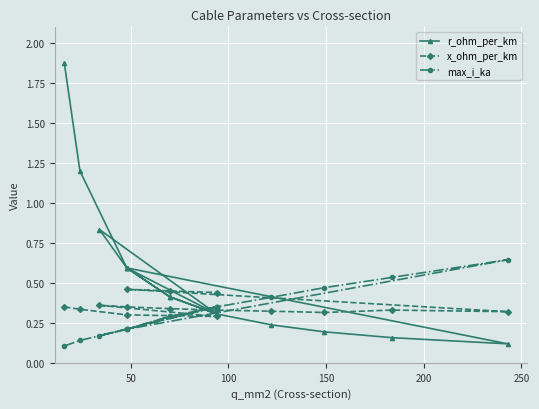

What is the maximum value shown in the chart?

1.9